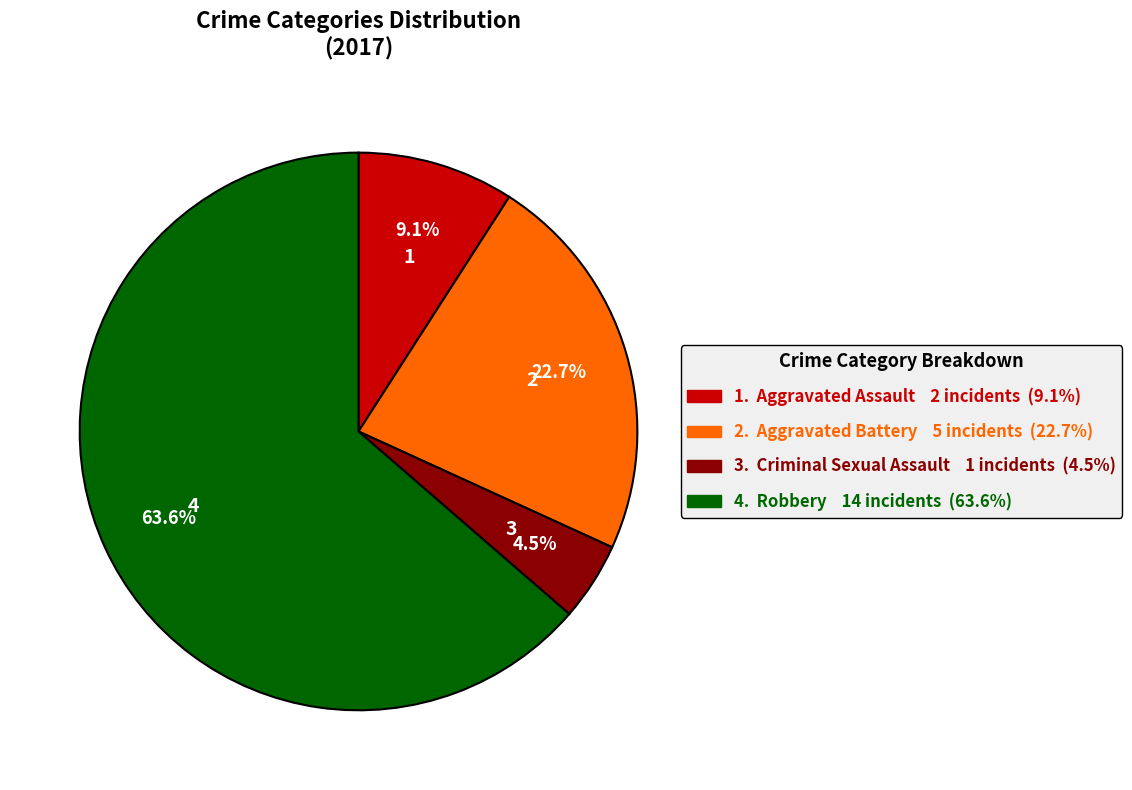

Does any single category account for the majority?

Yes